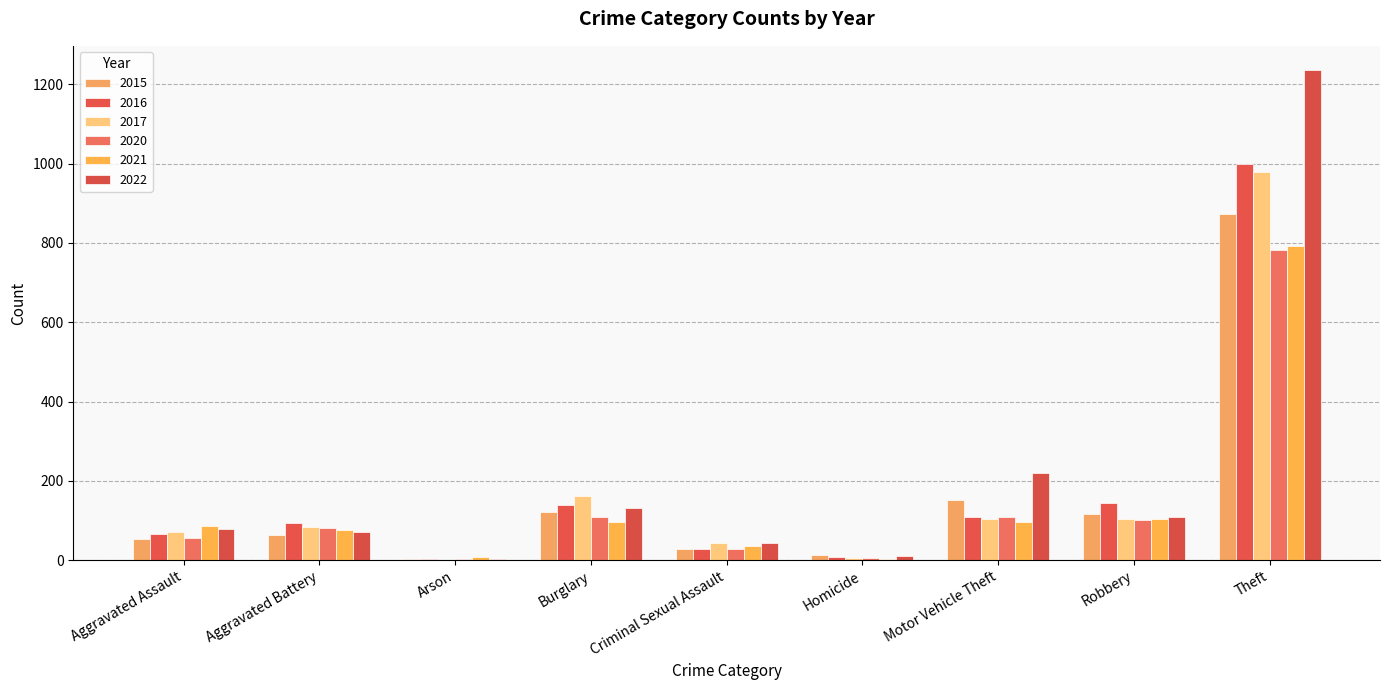

How many groups of bars are there?

9